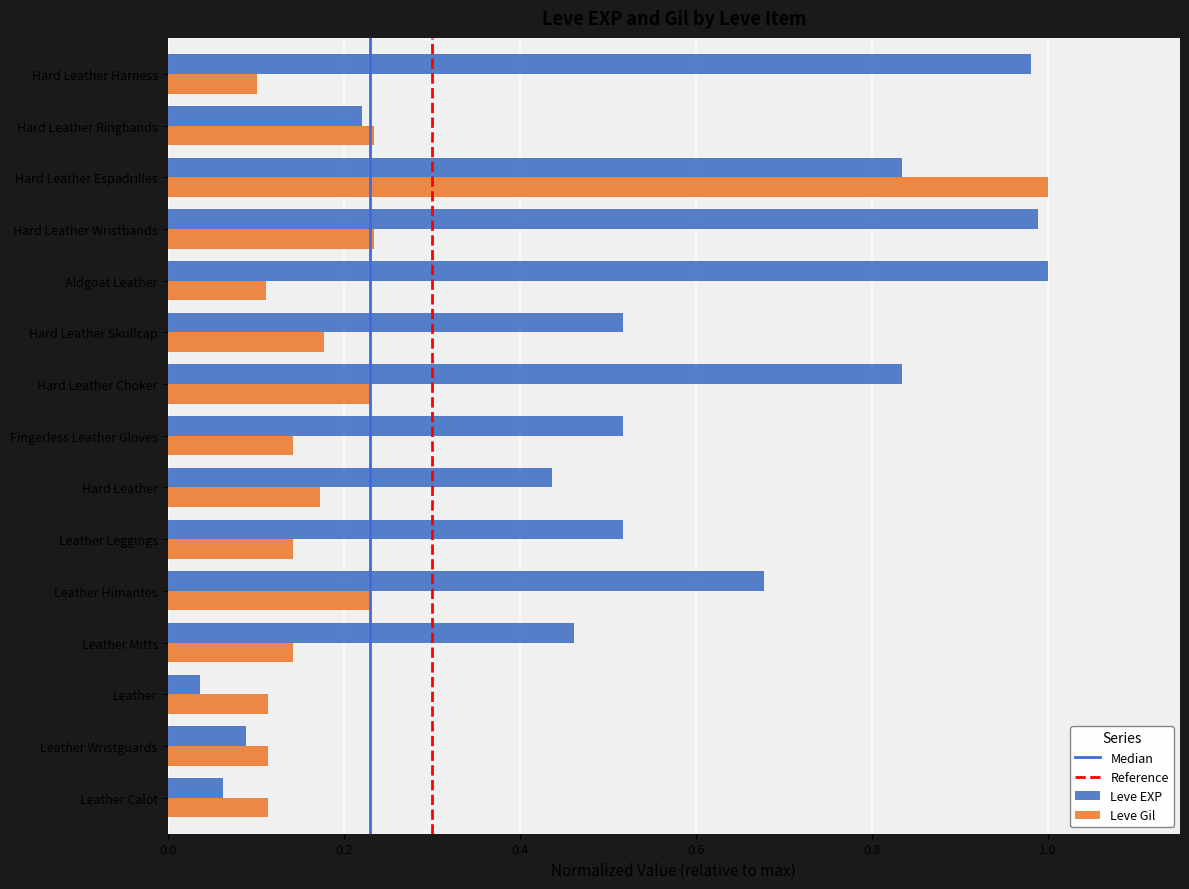

Which series has the largest total across all categories?

Leve EXP